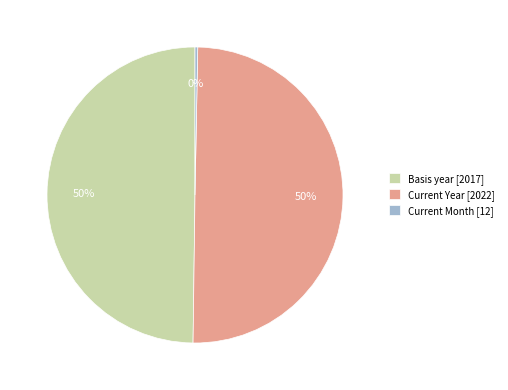

Approximately how many times larger is the value at Basis year [2017] compared to Current Month [12]?

168.1